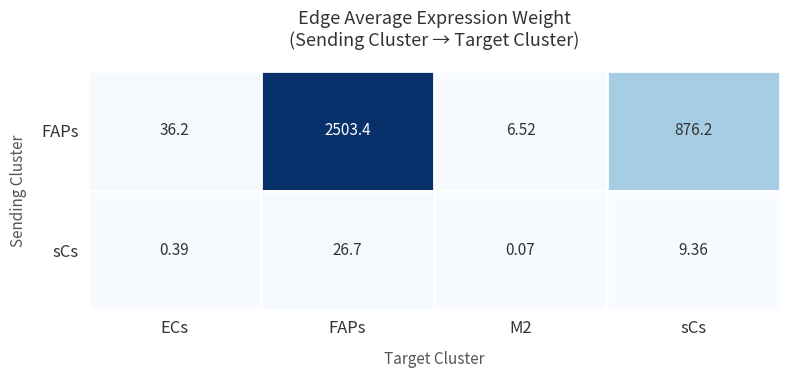

Between ECs and M2, which series saw the biggest shift?

FAPs